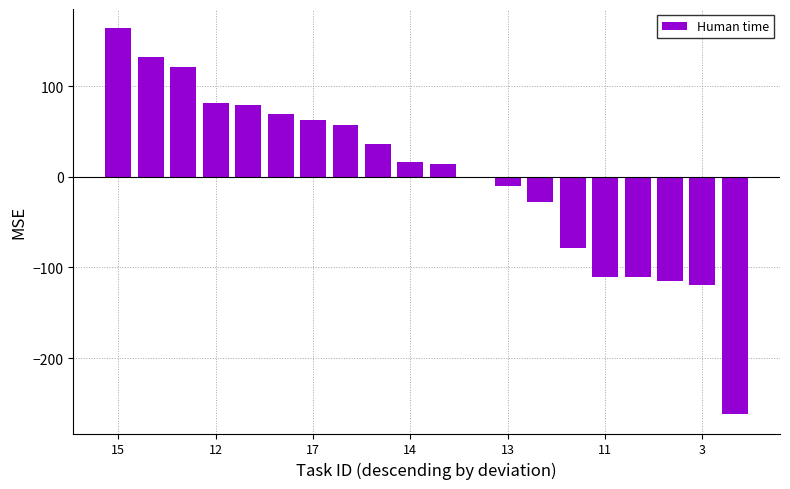

At which category does the chart reach its minimum across all series?

19